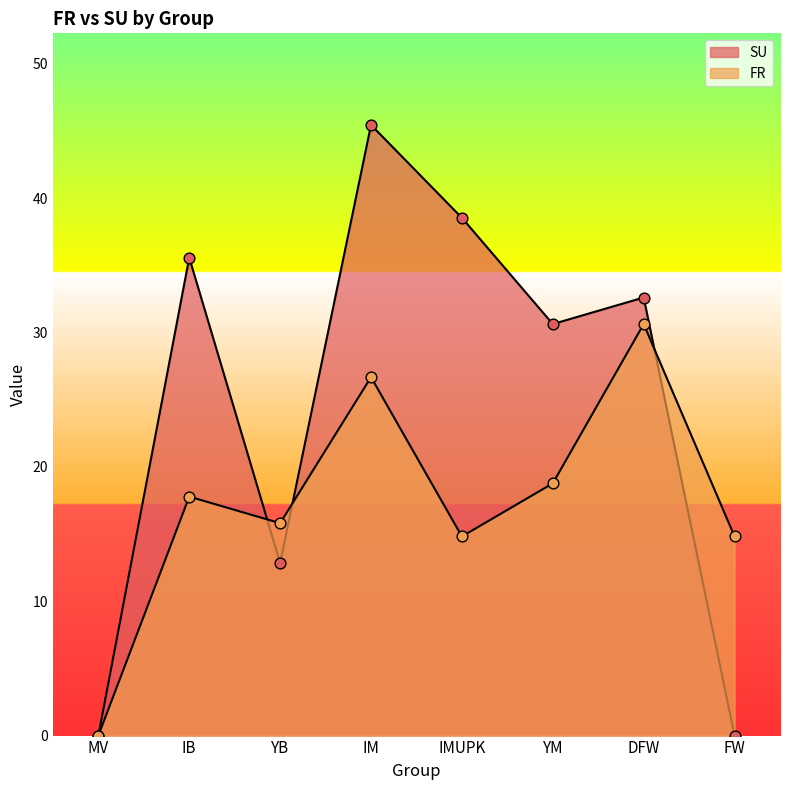

At which category is the sum across all series the highest?

IM